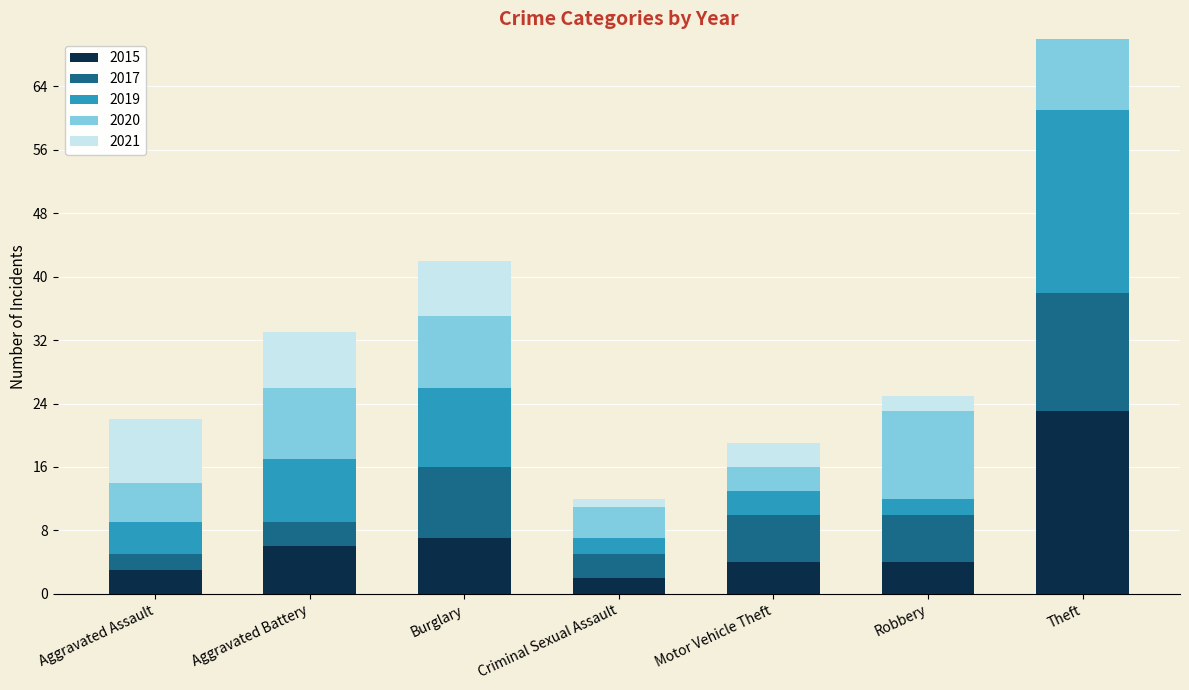

Reading right to left, list all the values displayed in this chart.

2015: 23	4	4	2	7	6	3
2017: 15	6	6	3	9	3	2
2019: 23	2	3	2	10	8	4
2020: 18	11	3	4	9	9	5
2021: 10	2	3	1	7	7	8